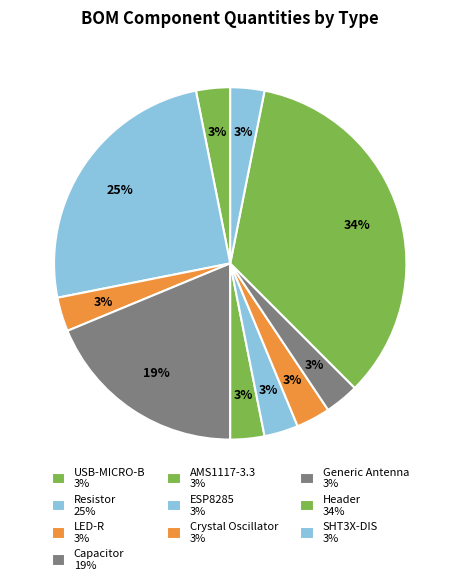

How many segments does this pie chart have?

10